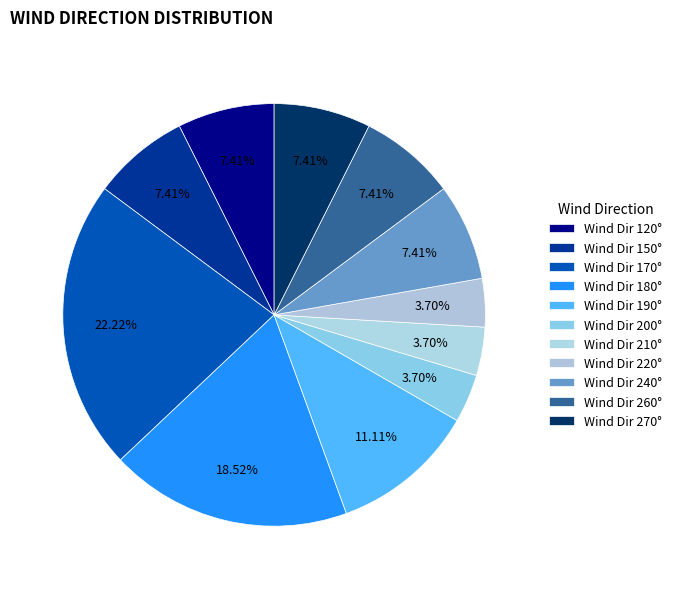

Count the number of slices in the pie.

11